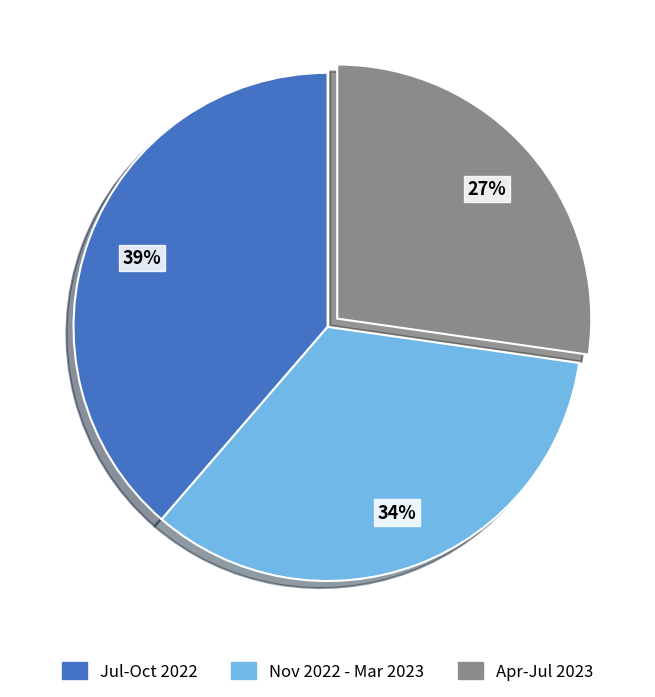

Count the number of slices in the pie.

3